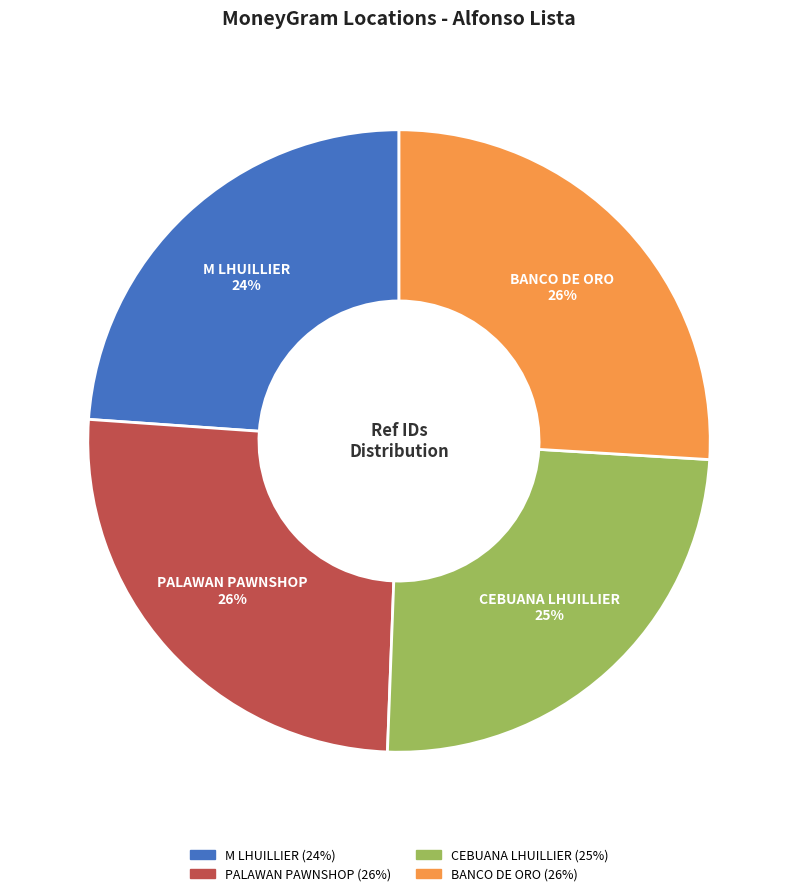

Is there a majority slice in this chart?

No